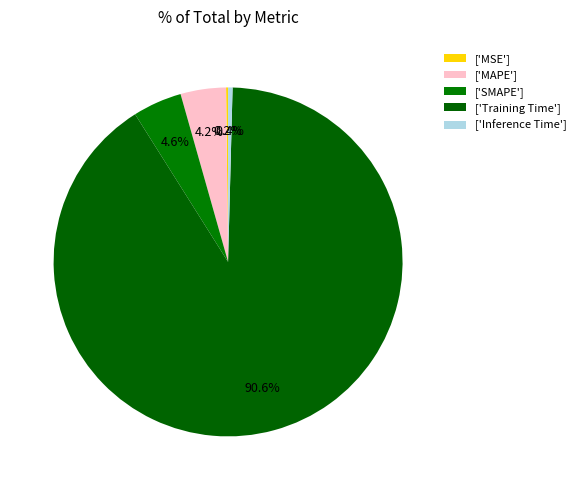

Count the number of slices in the pie.

5